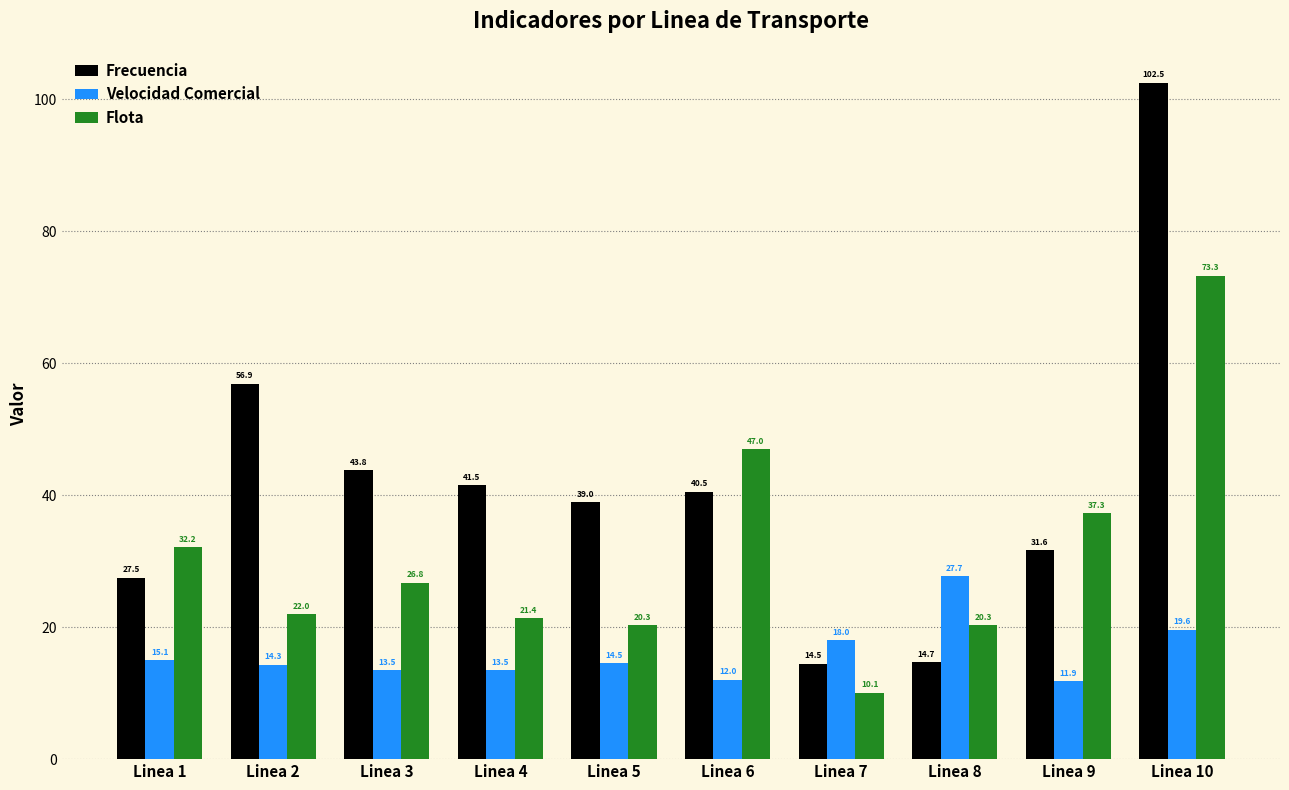

What is the difference between the highest and lowest values at Linea 6?

35.0